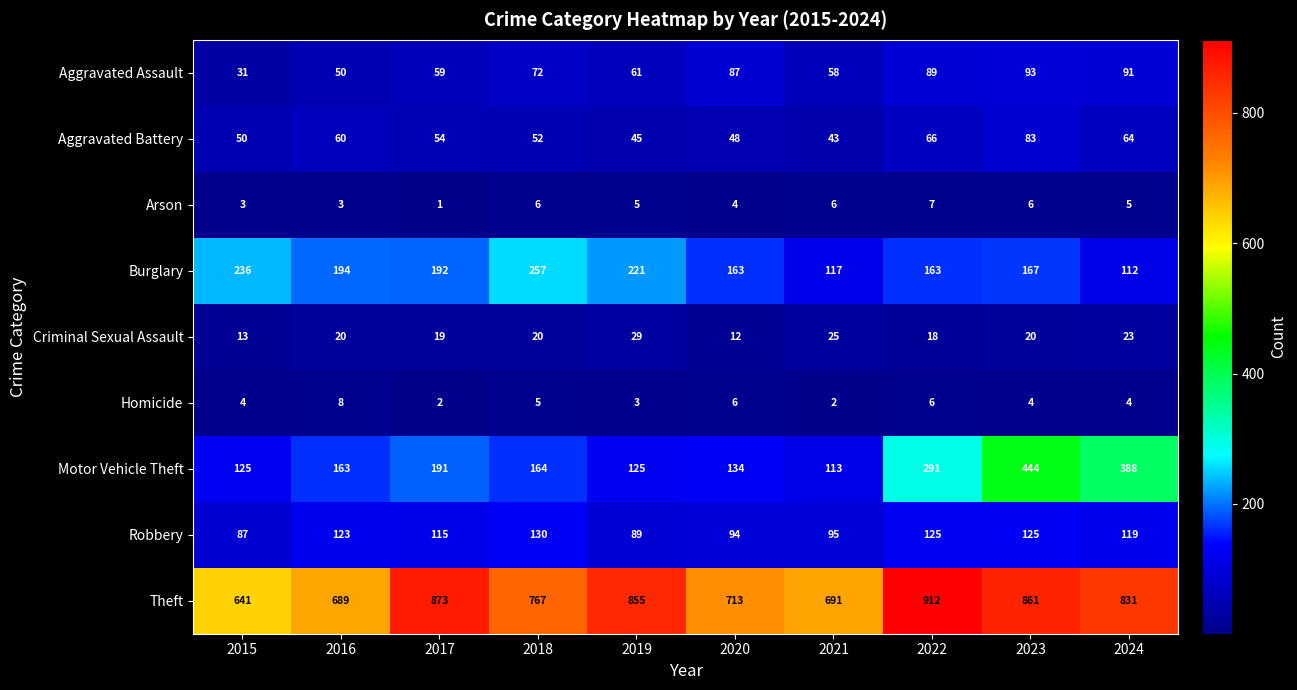

Count the number of categories in the chart.

10